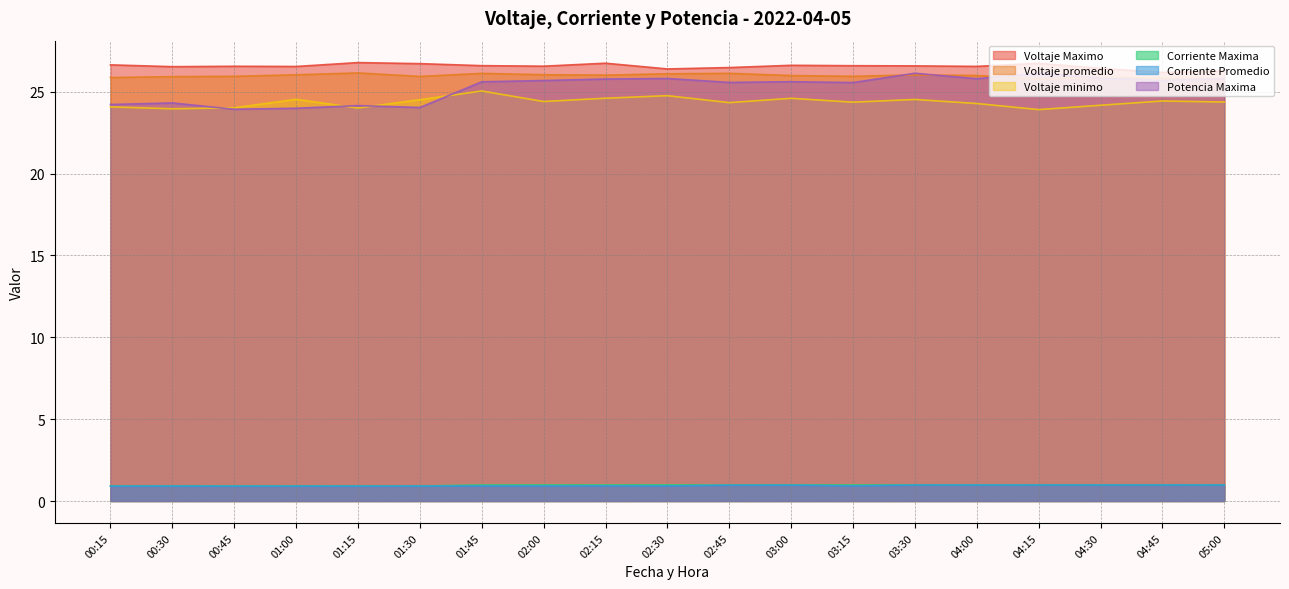

The value of Voltaje minimo at 04:45 is 24.4. True or false?

True